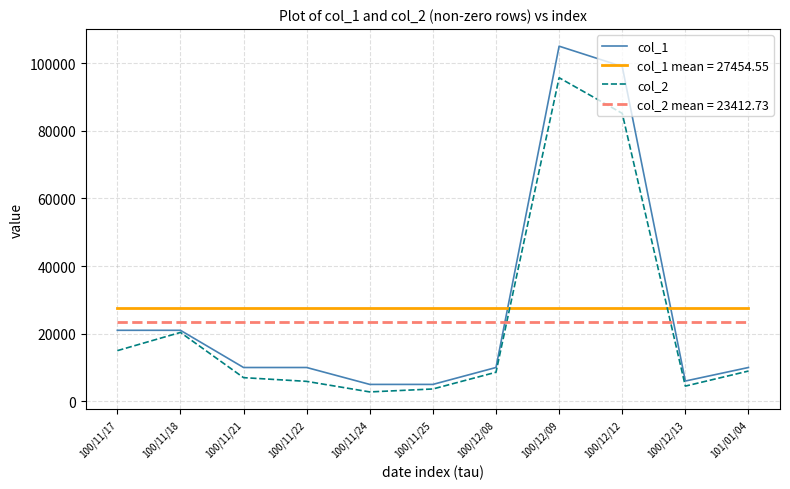

The value of col_2 mean = 23412.73 at 100/11/24 is 5375.5. True or false?

False